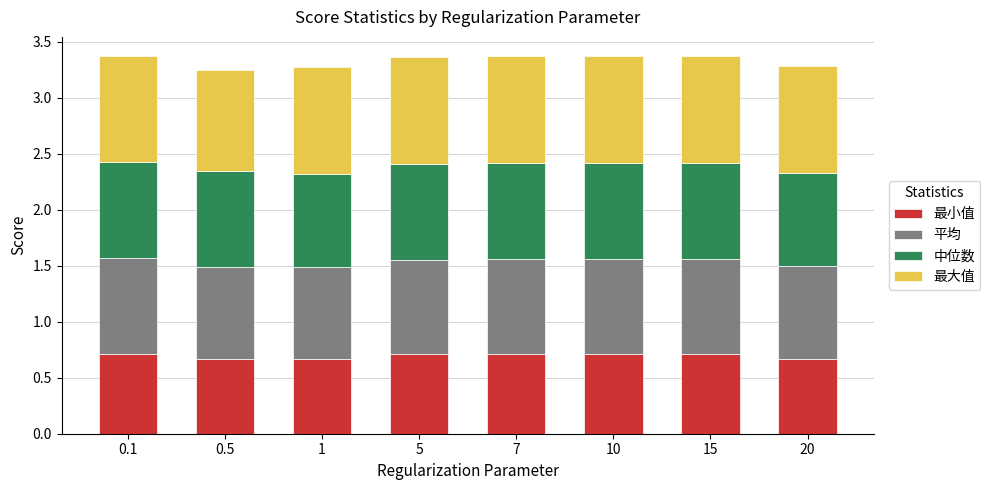

How many 最小值 values are between 0 and 1?

8